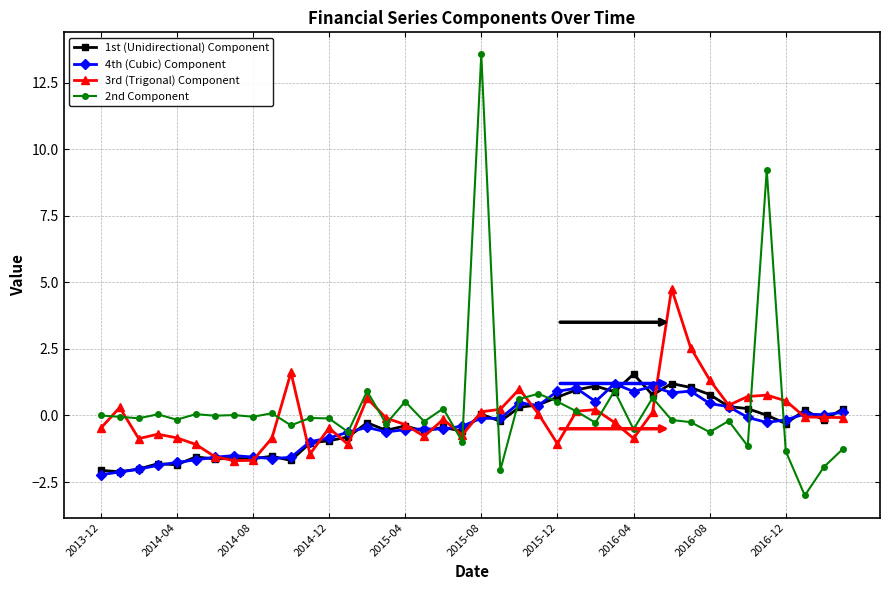

What is the value of the 4th (Cubic) Component point at the 27th from the left?

0.5